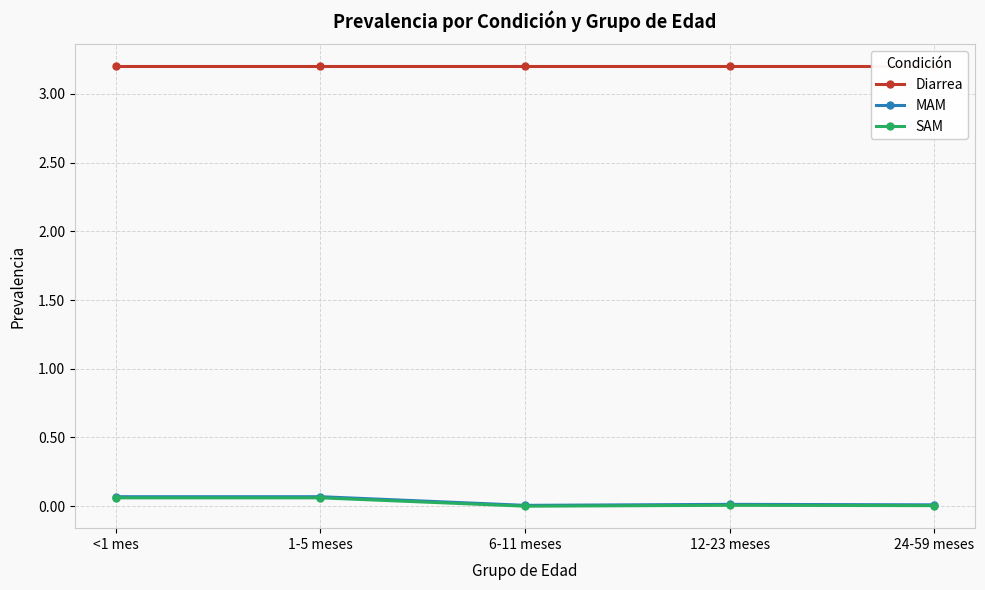

Which series changed the most between <1 mes and 24-59 meses?

MAM